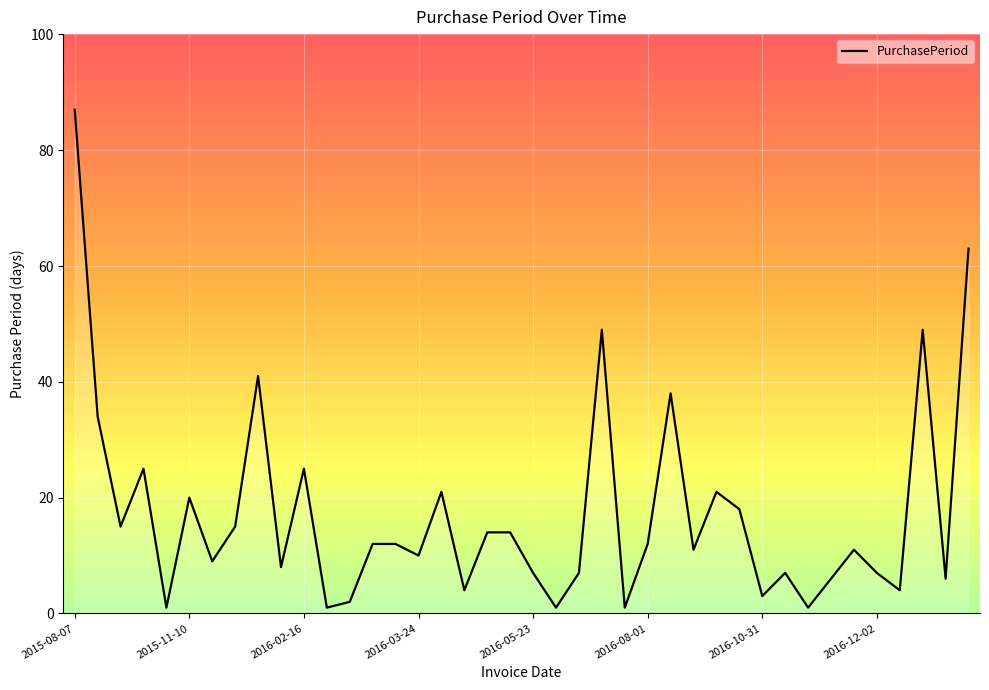

What is the minimum value shown in the chart?

1